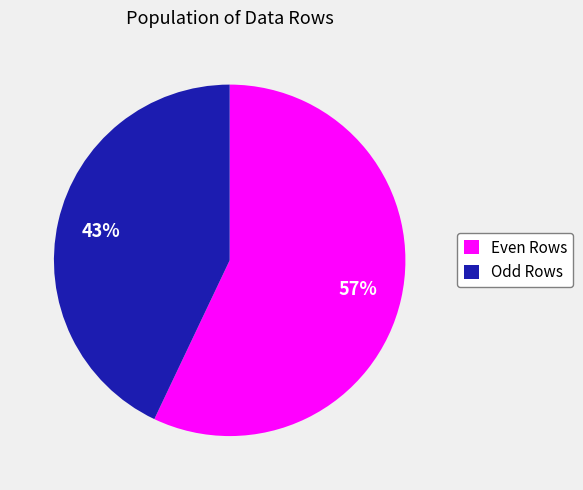

Is the sum of Even Rows and Odd Rows greater than half?

Yes